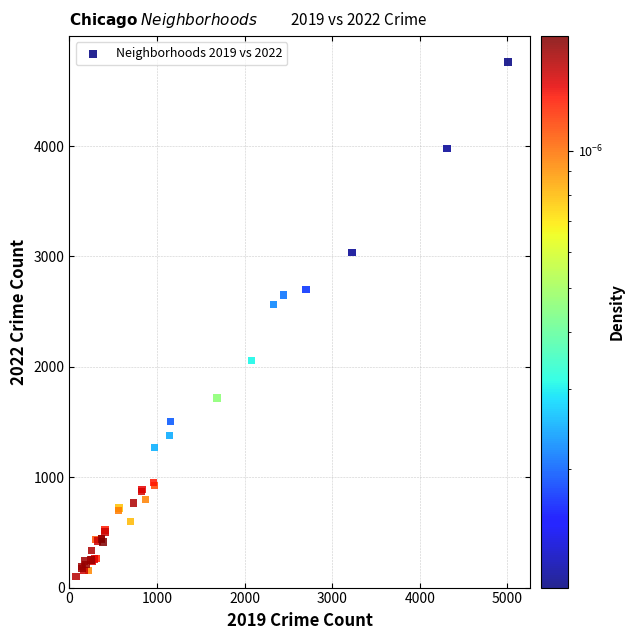

What Y value in the scatter plot is closest to 2431?

2566